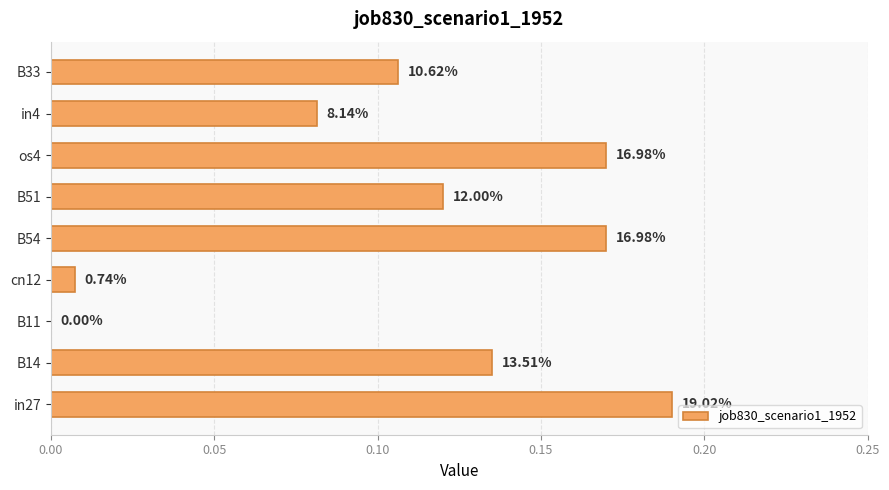

Are the bars horizontal?

Yes